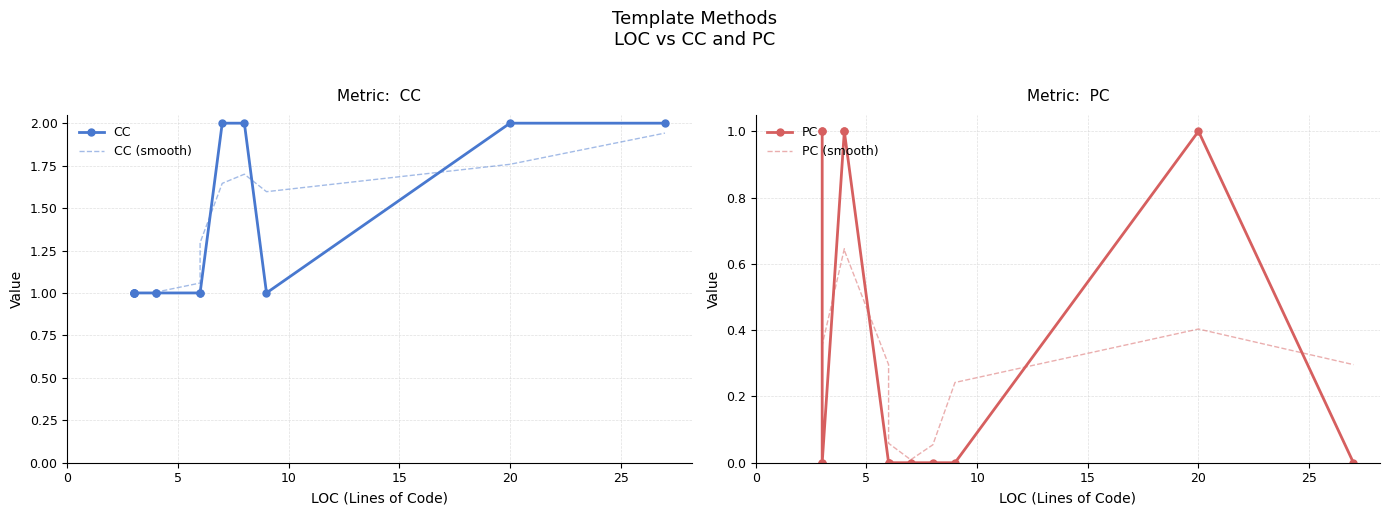

What is the difference between the maximum and minimum values in the PC (smooth) series?

0.9